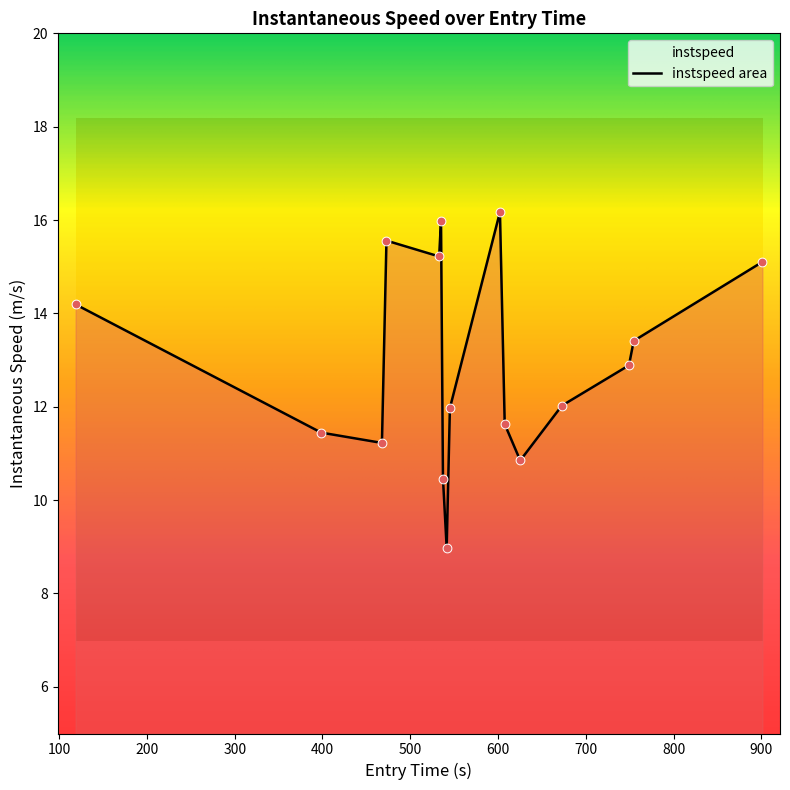

What is the difference between the maximum and minimum values?

7.2